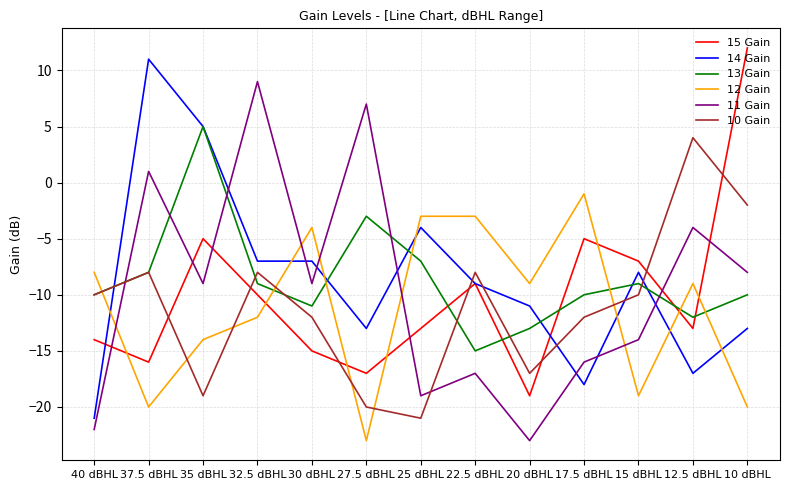

At which category does the chart reach its peak across all series?

10 dBHL